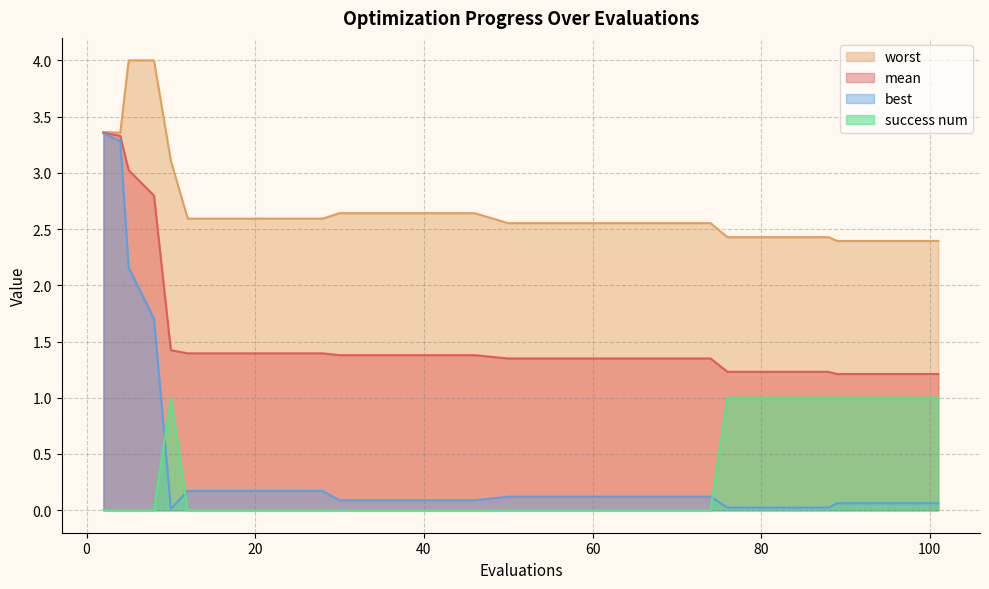

Rank the categories by best value from lowest to highest.

10, 76, 80, 84, 88, 89, 93, 97, 101, 30, 34, 38, 42, 46, 50, 54, 58, 62, 66, 70, 74, 12, 16, 20, 24, 28, 8, 5, 4, 2